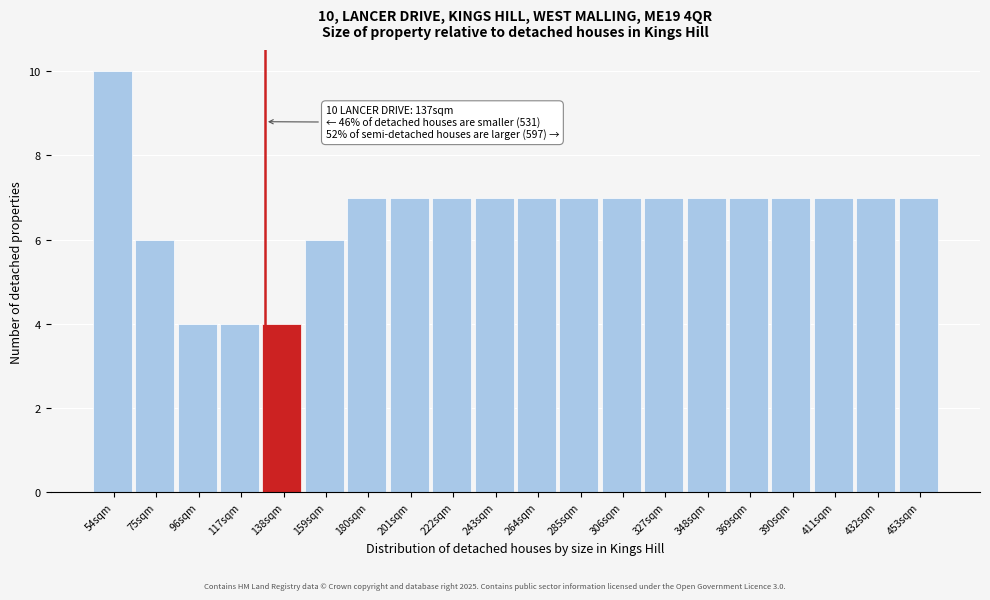

Reading right to left, transcribe all the data shown in this chart.

7	7	7	7	7	7	7	7	7	7	7	7	7	7	6	4	4	4	6	10